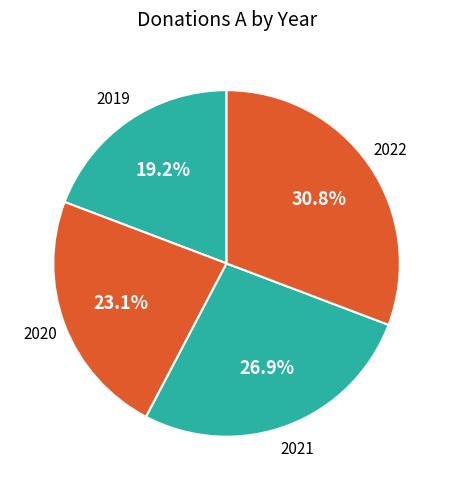

True or false: 2020 accounts for 23% of the total.

True